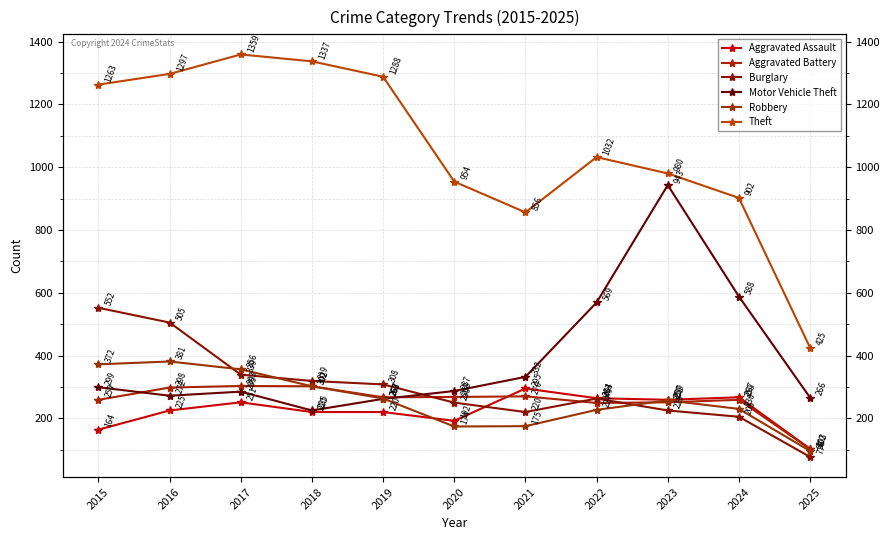

Is the value of Burglary at 2016 greater than the value of Aggravated Battery at 2025?

Yes